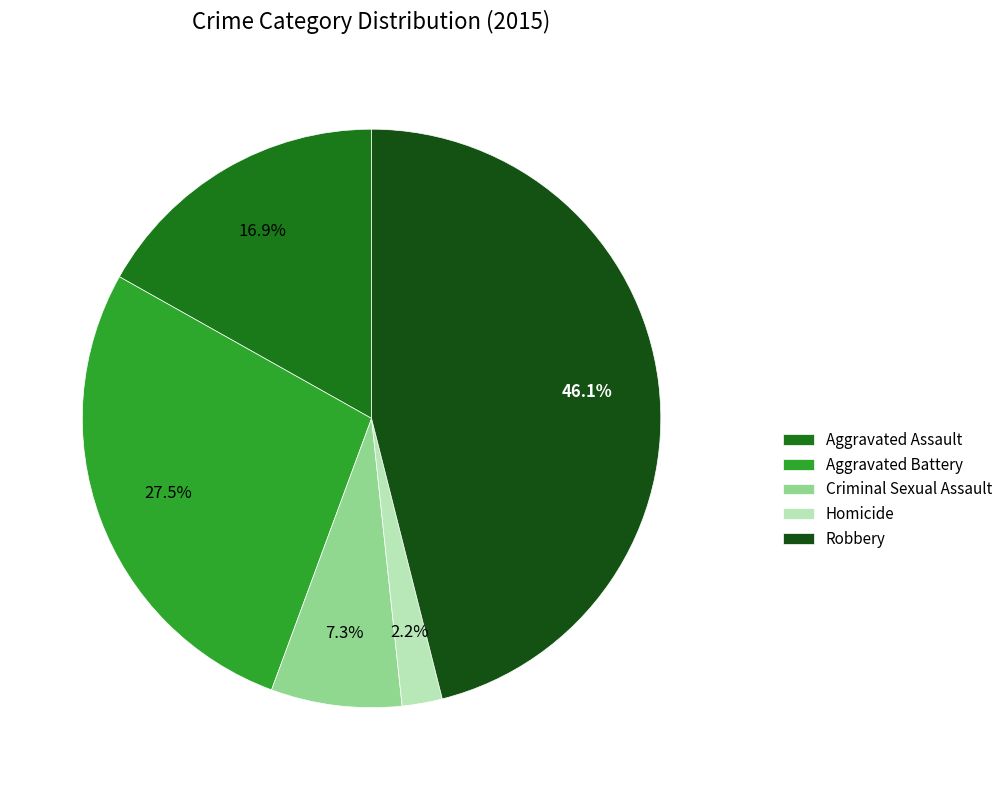

True or false: Aggravated Assault accounts for 10% of the total.

False